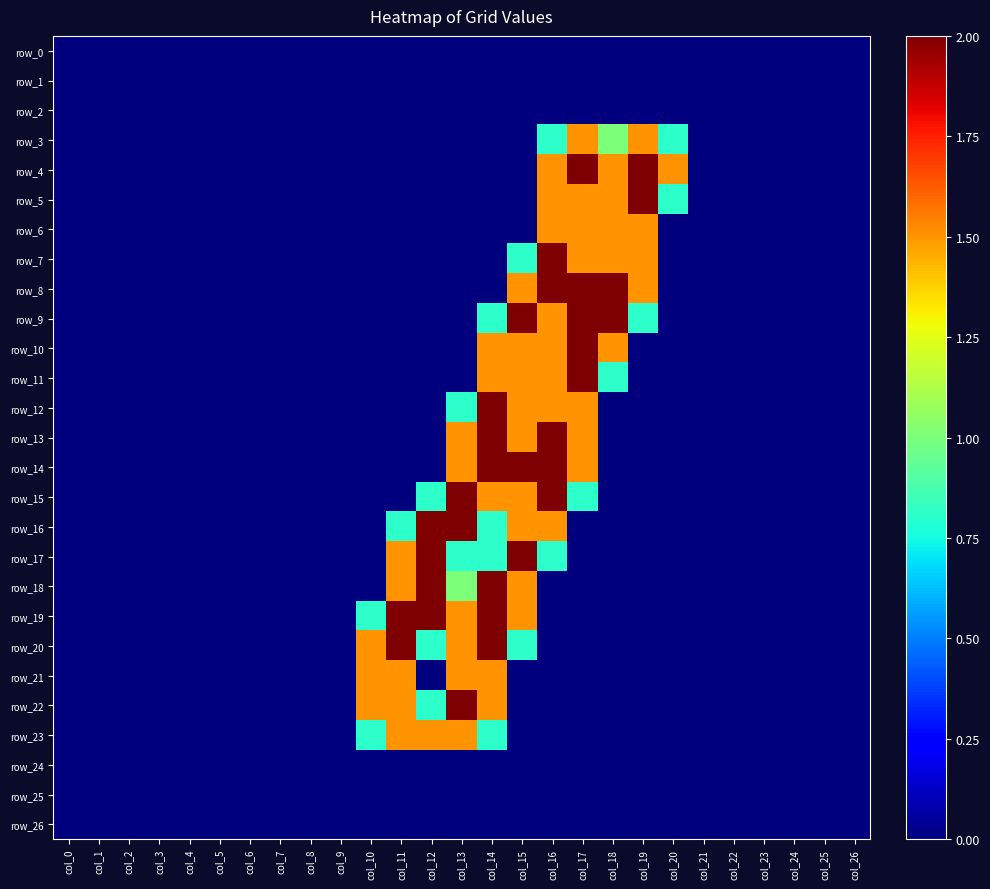

Rank the series at col_25 from lowest to highest value.

row_0, row_1, row_2, row_3, row_4, row_5, row_6, row_7, row_8, row_9, row_10, row_11, row_12, row_13, row_14, row_15, row_16, row_17, row_18, row_19, row_20, row_21, row_22, row_23, row_24, row_25, row_26